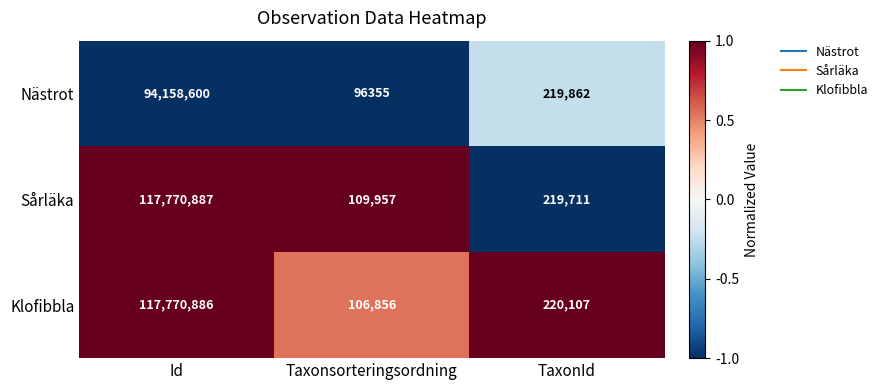

What is the difference between the Nästrot values at Id and TaxonId?

93938738